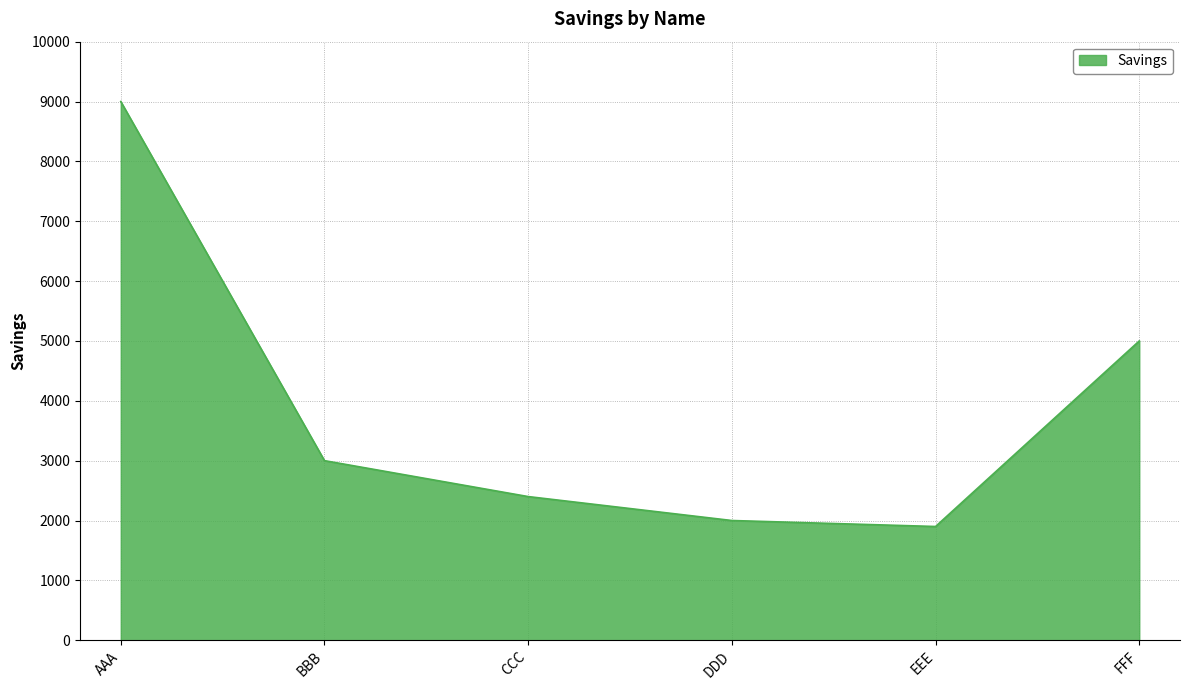

How many categories are shown in the chart?

6